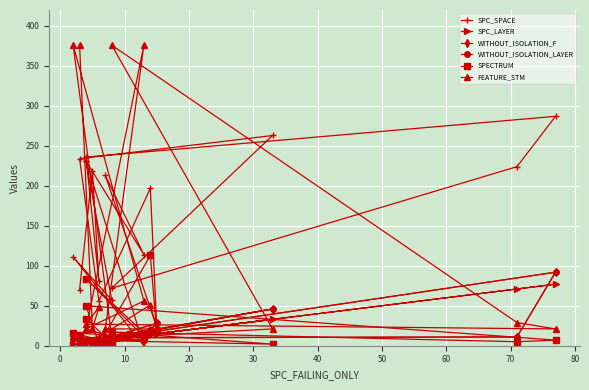

How many times do SPC_LAYER and SPECTRUM cross each other?

14